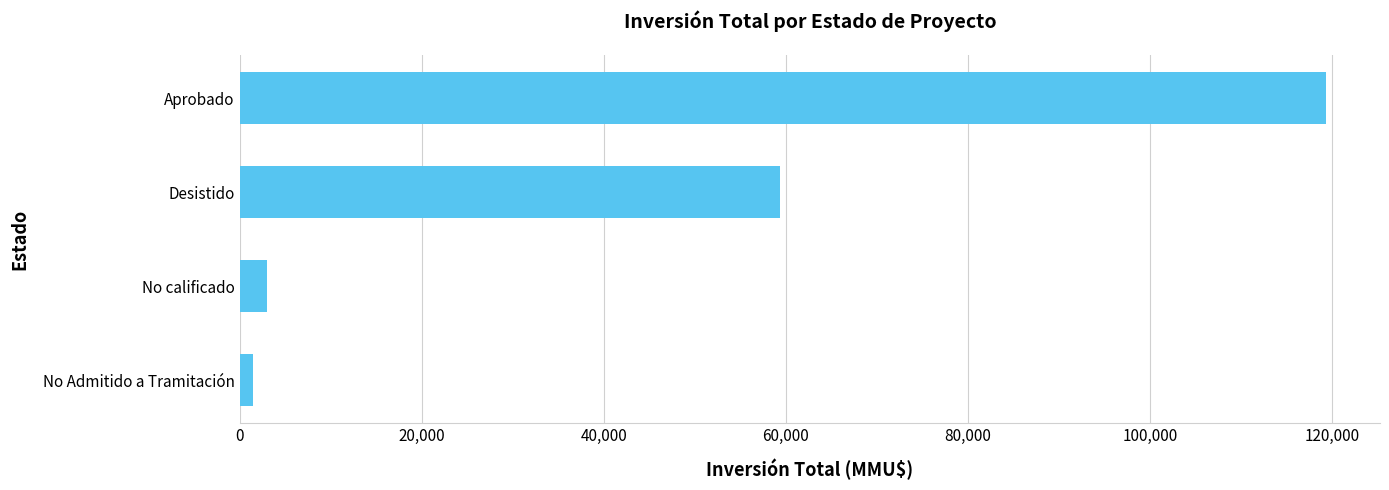

What is the change in value from No calificado to Aprobado?

+116301